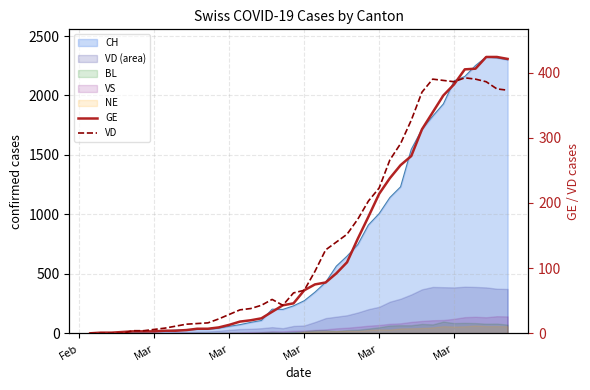

What is the value of the GE point at the 9th from the left?

4